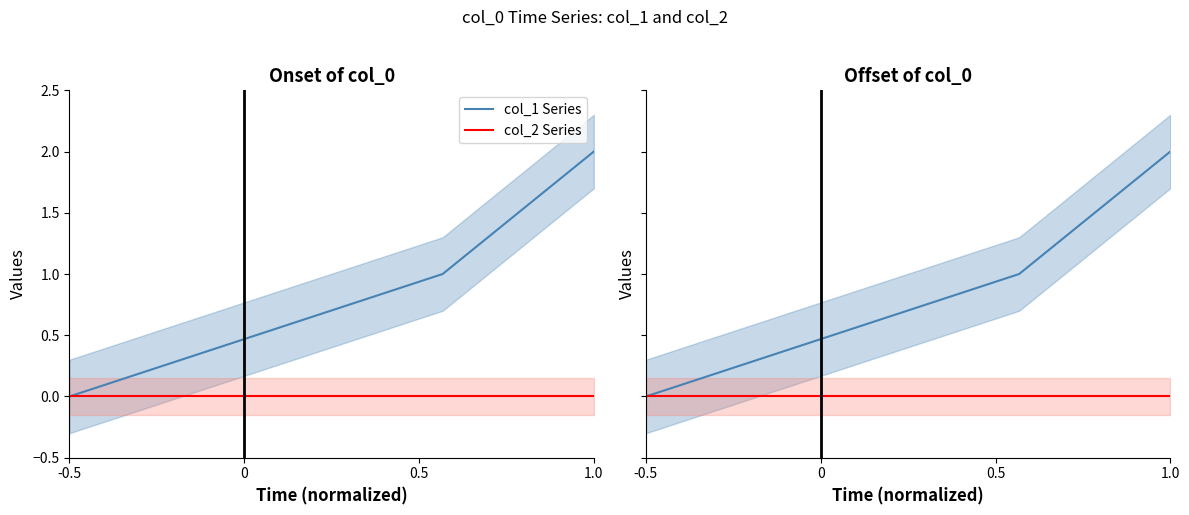

What is the difference between the maximum and minimum values in the col_1 Series series?

2